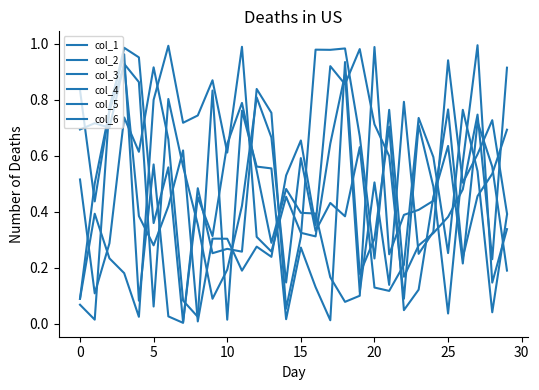

Which series has the largest total across all categories?

col_4